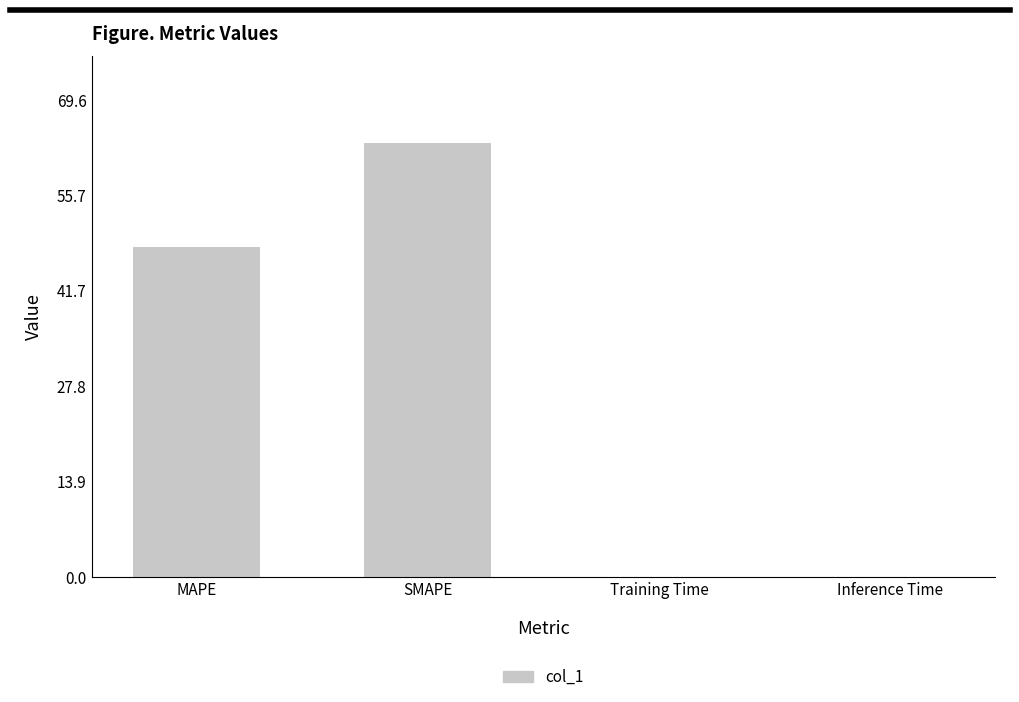

At which label is the value closest to 31?

MAPE